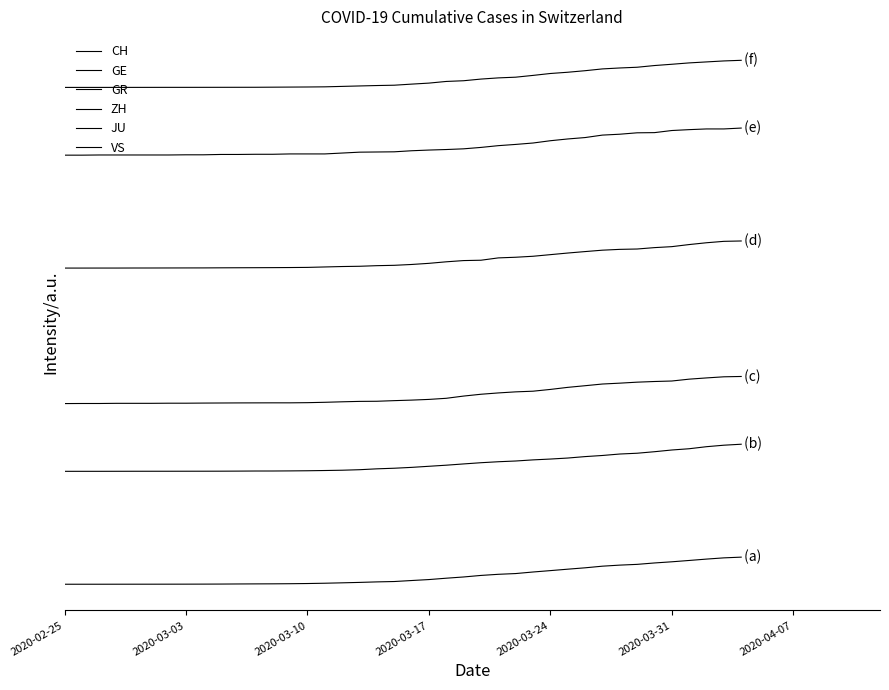

Does the chart display data point markers on the line(s)?

No